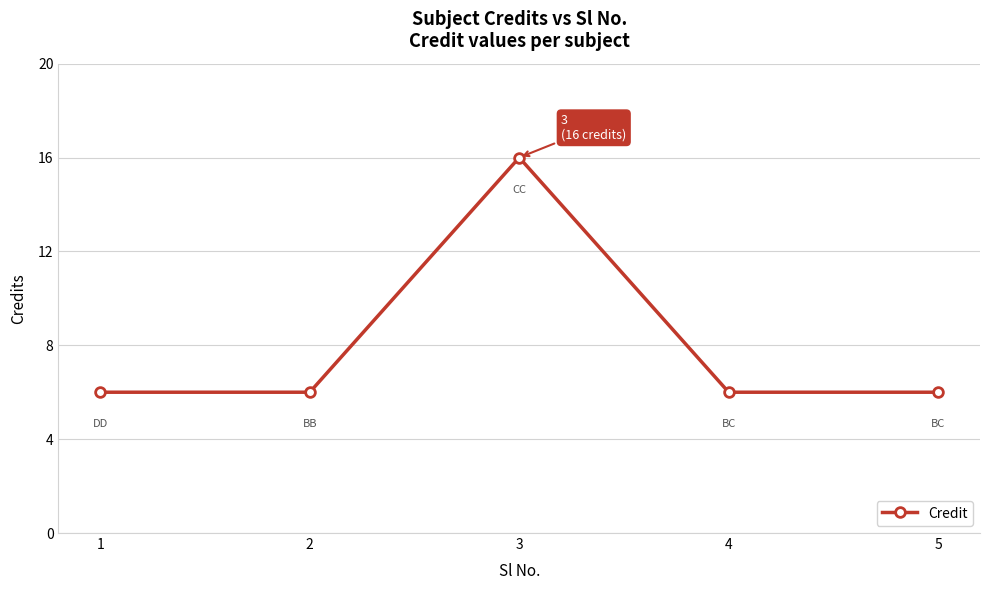

What is the greatest value displayed?

16